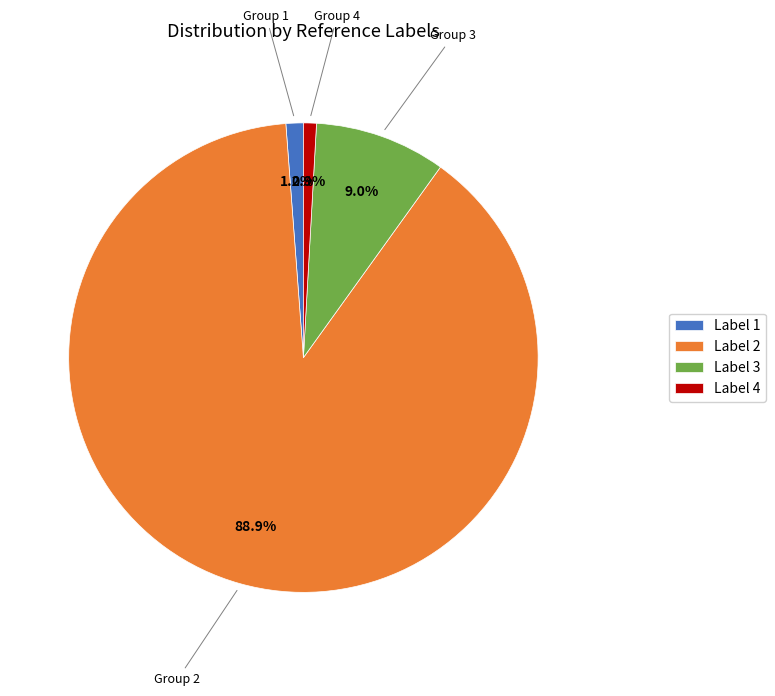

Which has a higher value, Label 1 or Label 3?

Label 3